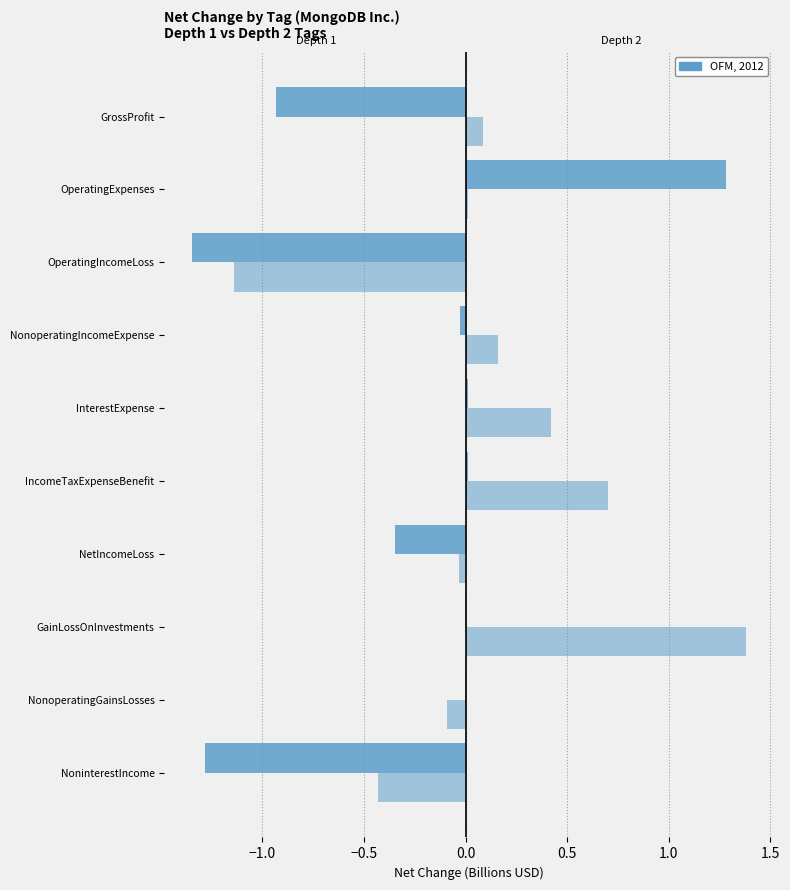

How many series are shown in this chart?

2